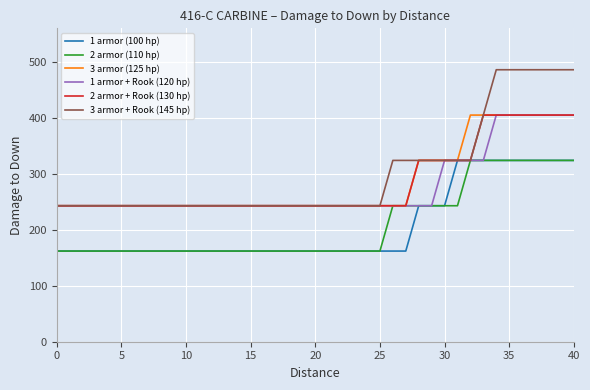

Which series has the largest range (max minus min)?

3 armor + Rook (145 hp)